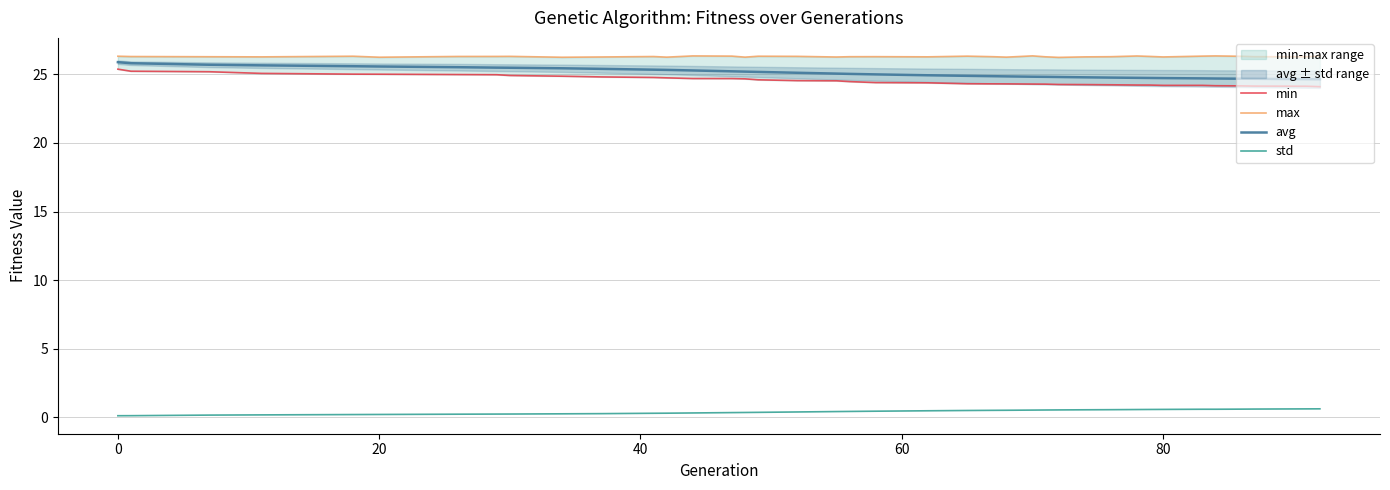

Does the chart have visible grid lines?

Yes